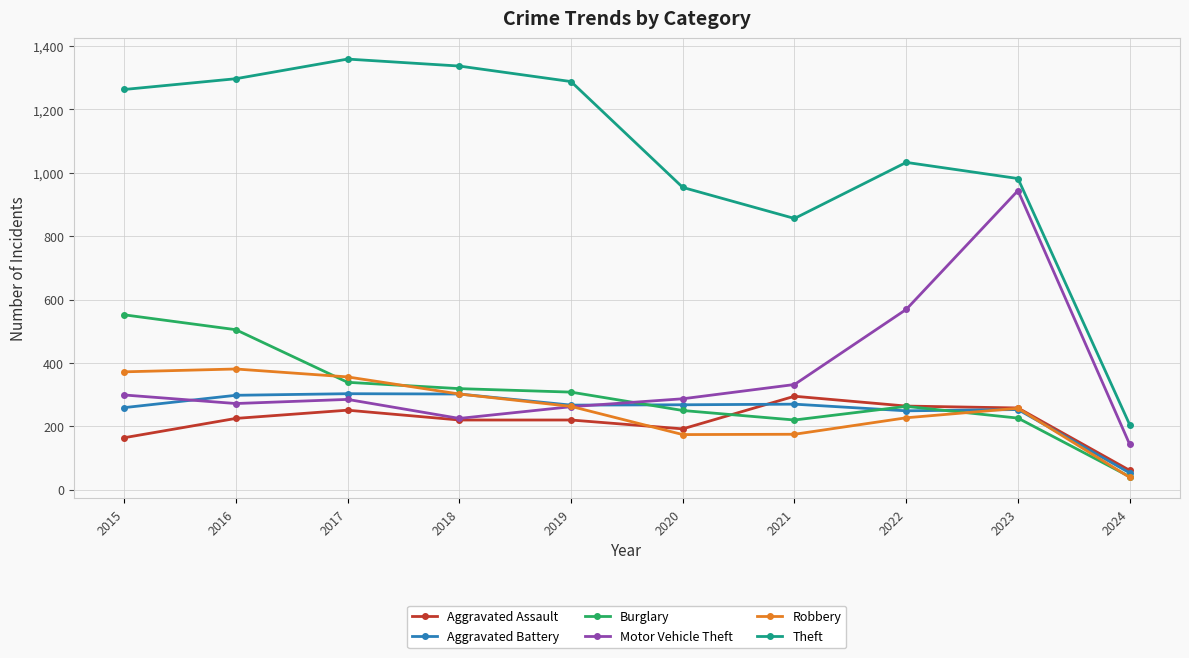

True or false: Theft and Aggravated Assault intersect in this chart.

False